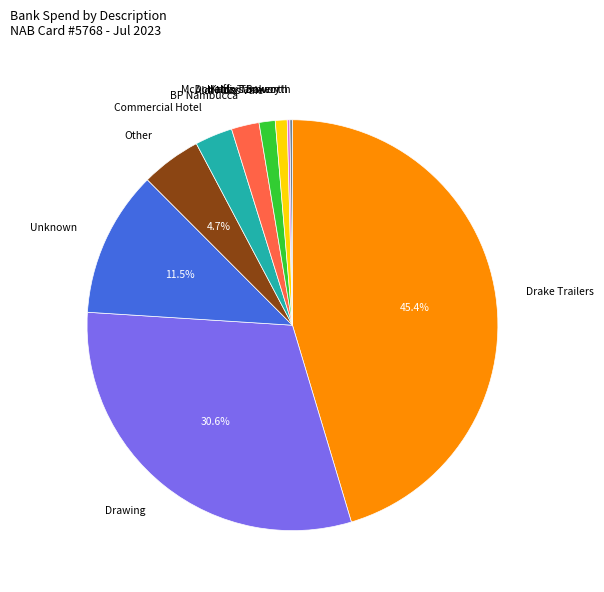

Is there a majority slice in this chart?

No